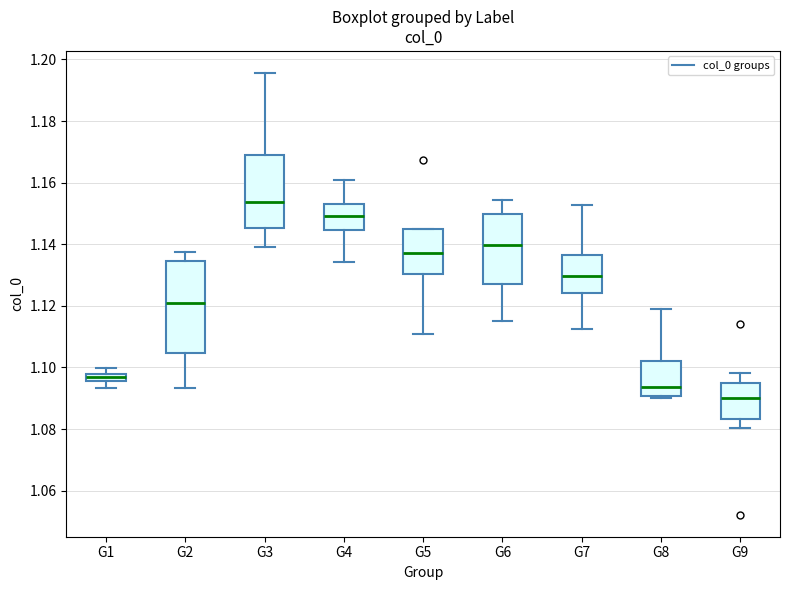

Which box is the tallest, from its lower edge to its upper edge?

G2